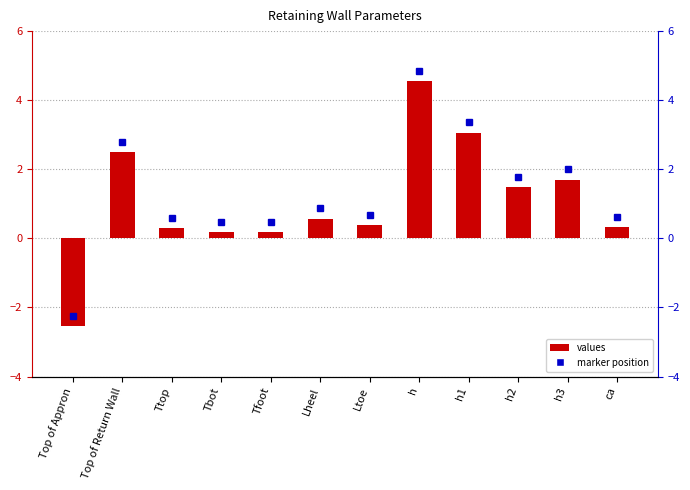

Rank the categories by value from highest to lowest.

h, h1, Top of Return Wall, h3, h2, Lheel, Ltoe, ca, Ttop, Tbot, Tfoot, Top of Appron